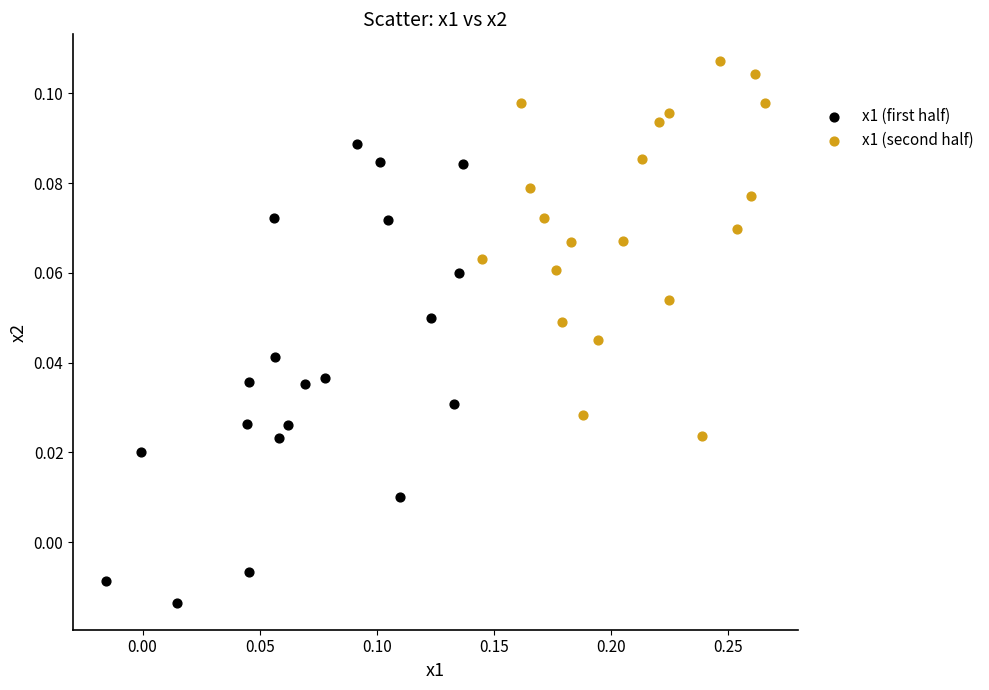

Which series has the largest Y range (max minus min)?

x1 (first half)